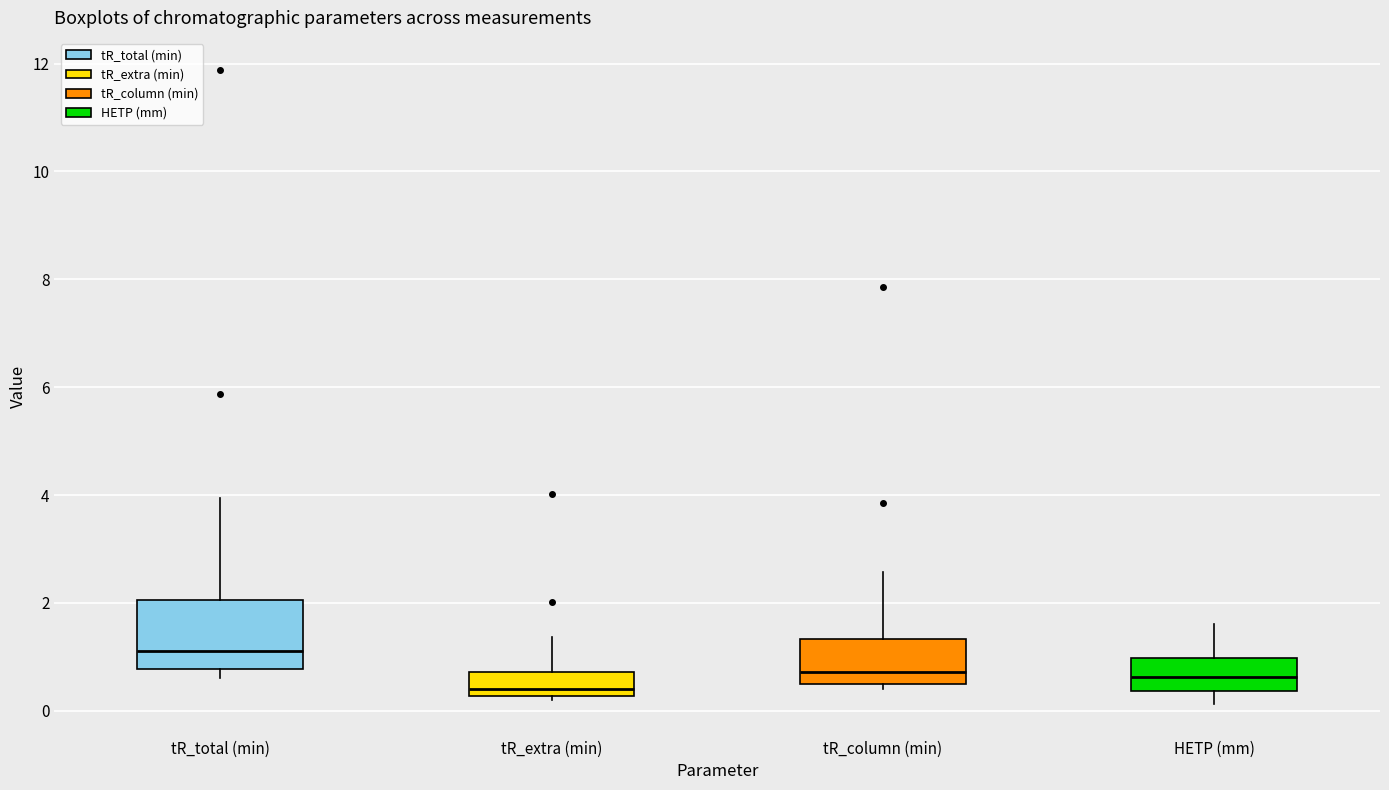

Which box has the highest median line?

tR_total (min)